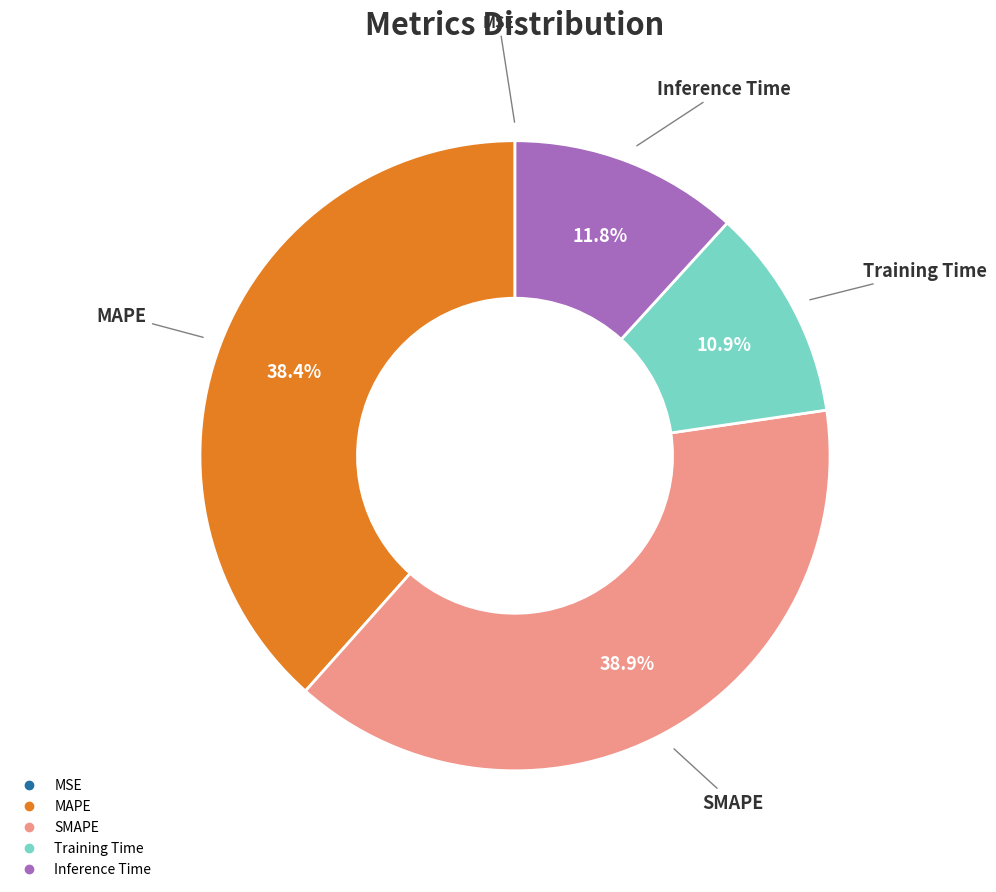

What percentage do Training Time and SMAPE together represent?

49.8%